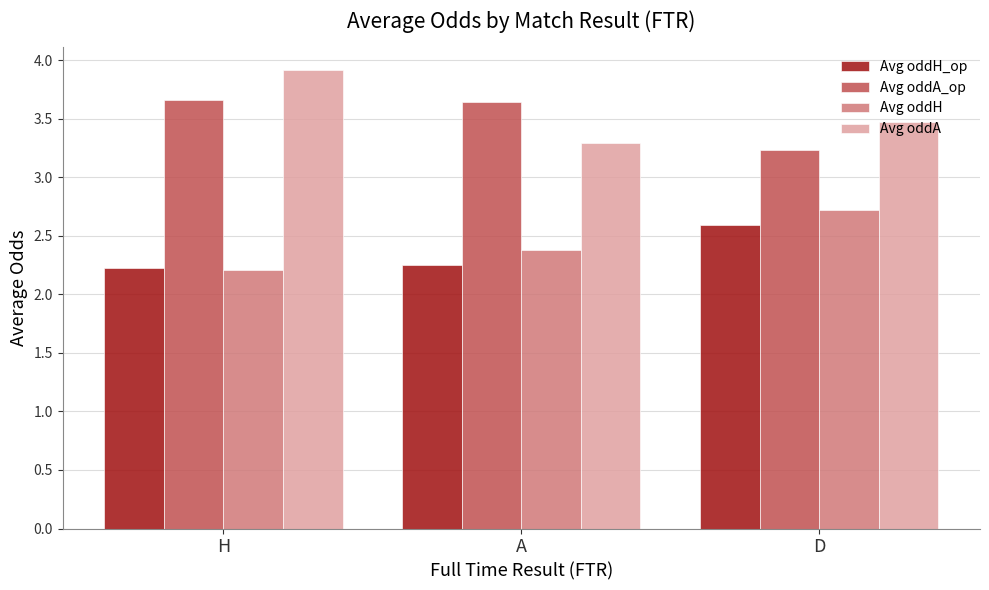

What is the total value across all series at H?

12.0